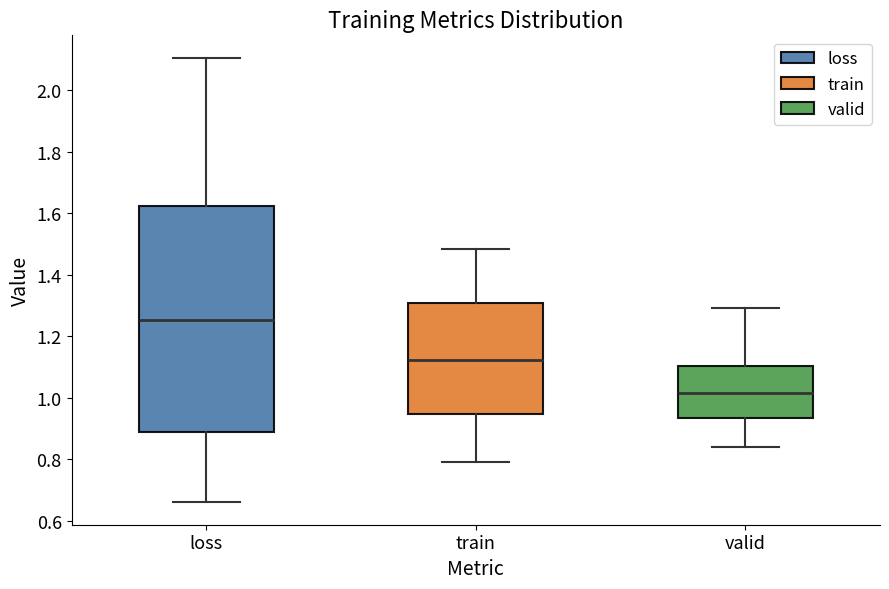

Which box's median line is the highest?

loss